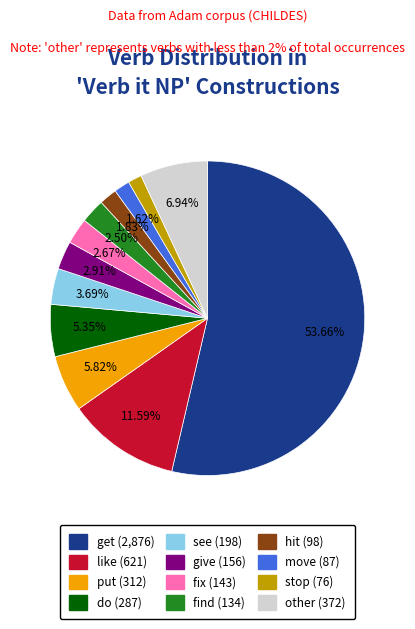

Is it true that see is 4% of the pie?

True